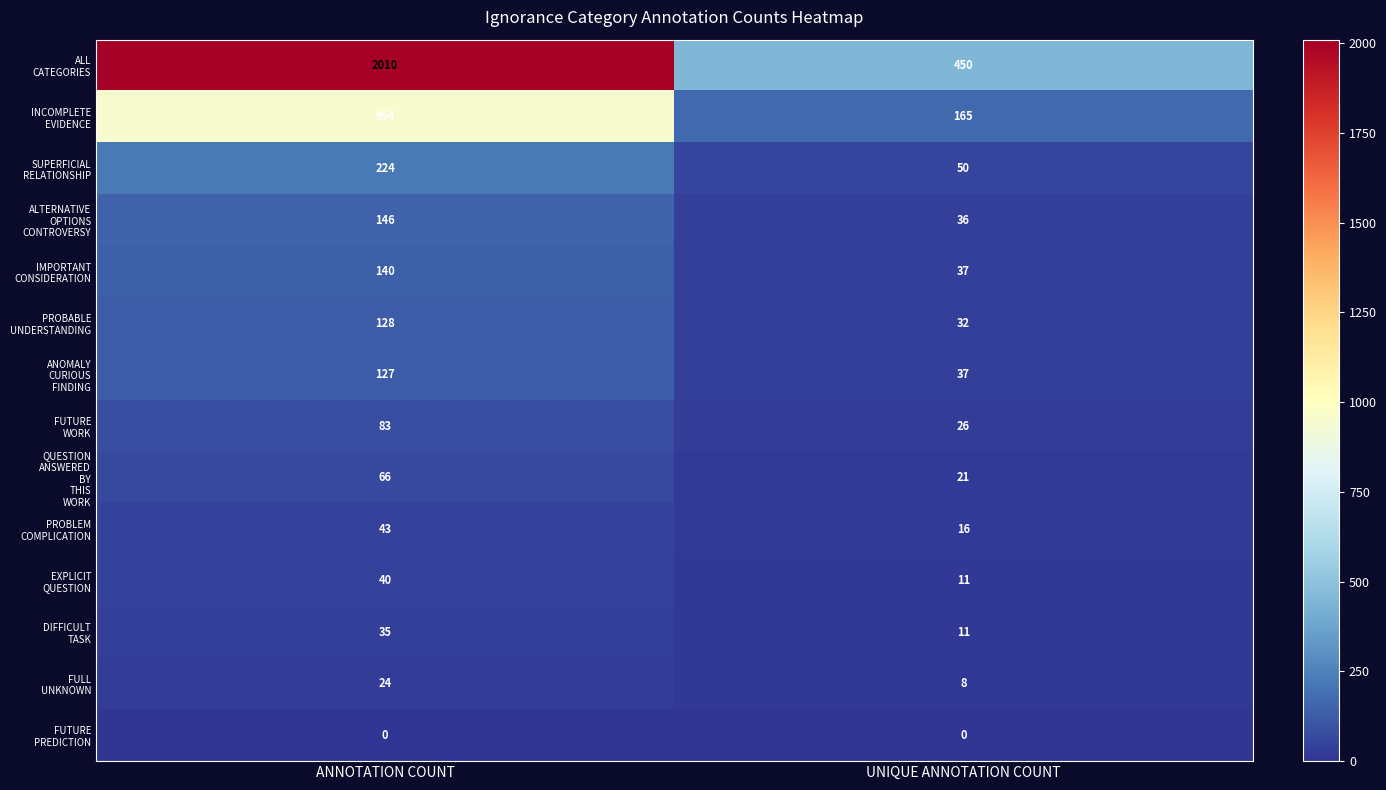

How many distinct data groups are displayed?

14